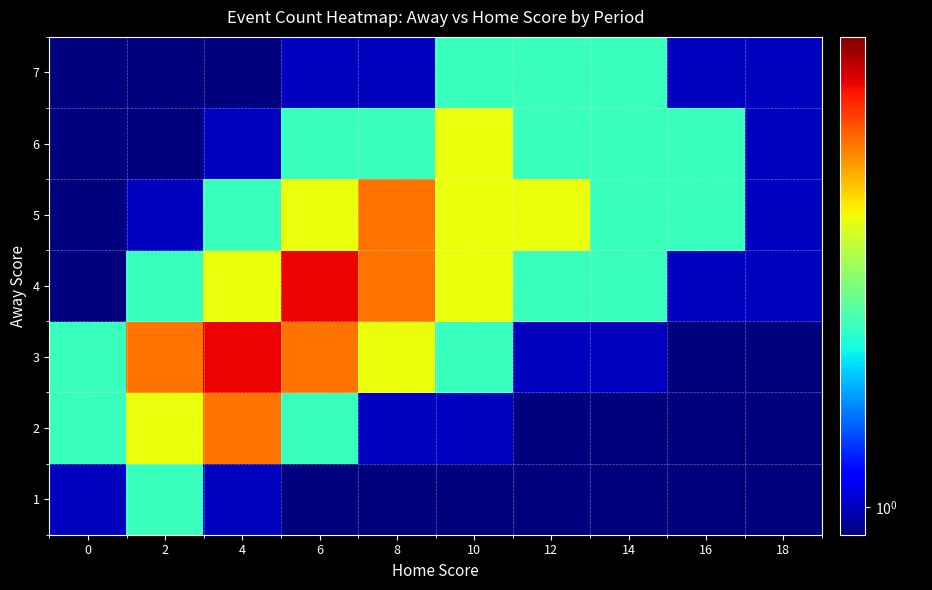

What is the smallest value displayed?

0.1